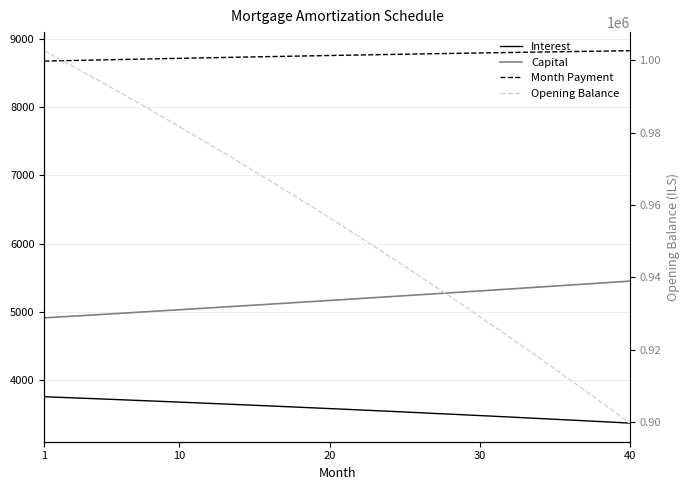

Is this an area chart (filled region under the line)?

No